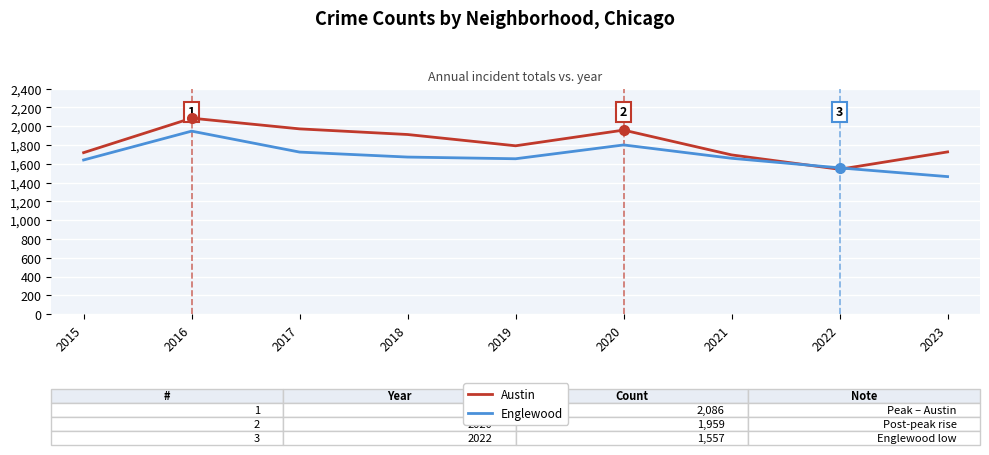

How many values in the Austin series are below 1792?

4